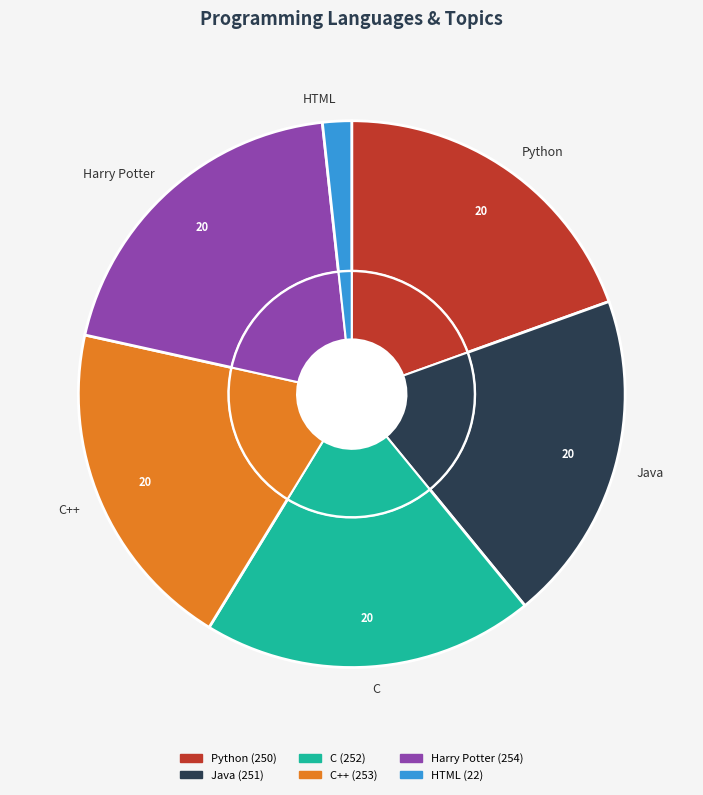

What is the change in value from Python to C?

+2